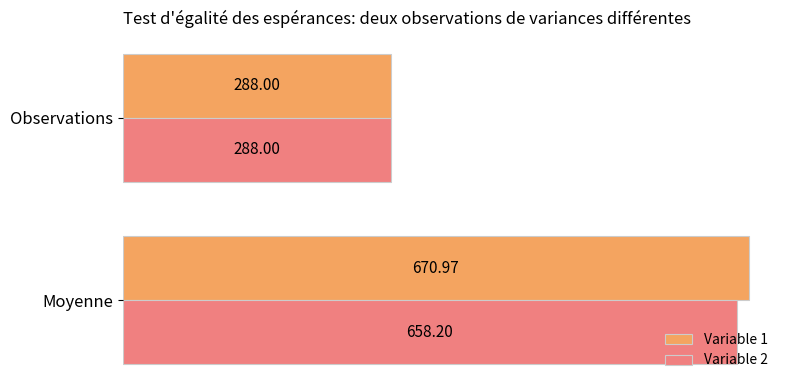

What is the average value of the Variable 1 series?

479.5